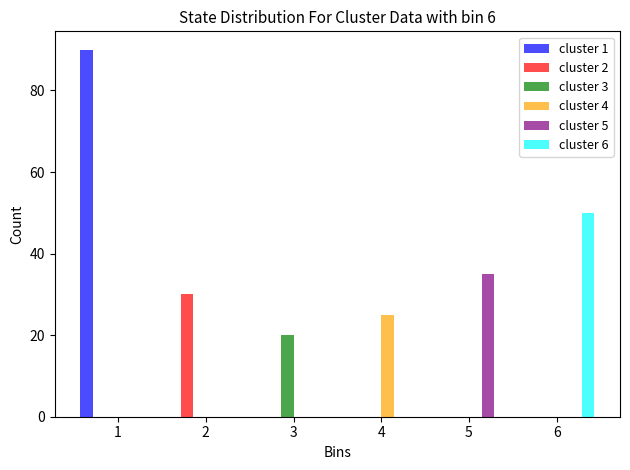

In the cluster 1 series, which range on the x-axis has the tallest bar?

0.5 to 1.5